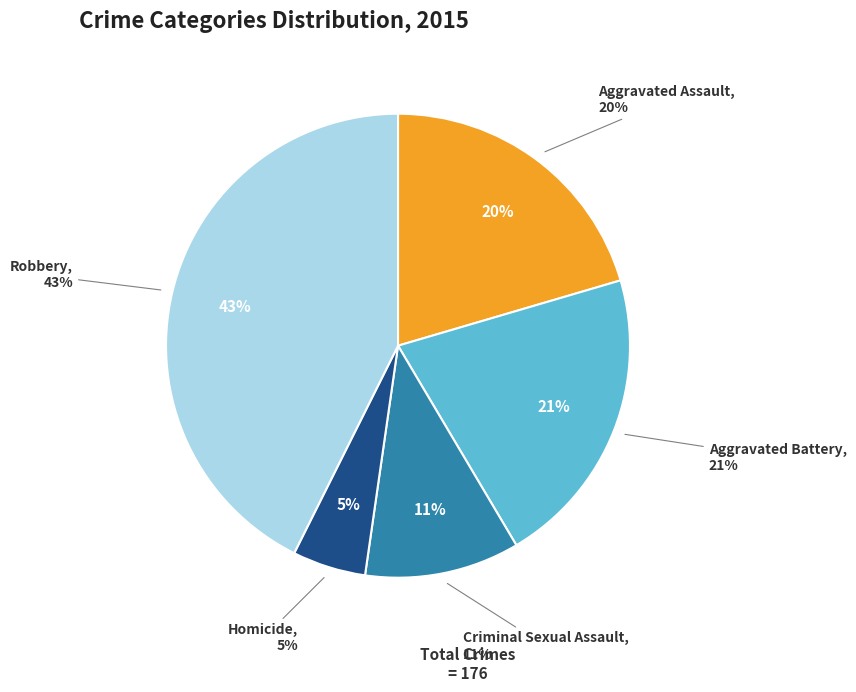

To the nearest percent, what is the difference between the Aggravated Battery and Aggravated Assault slice percentages?

1%